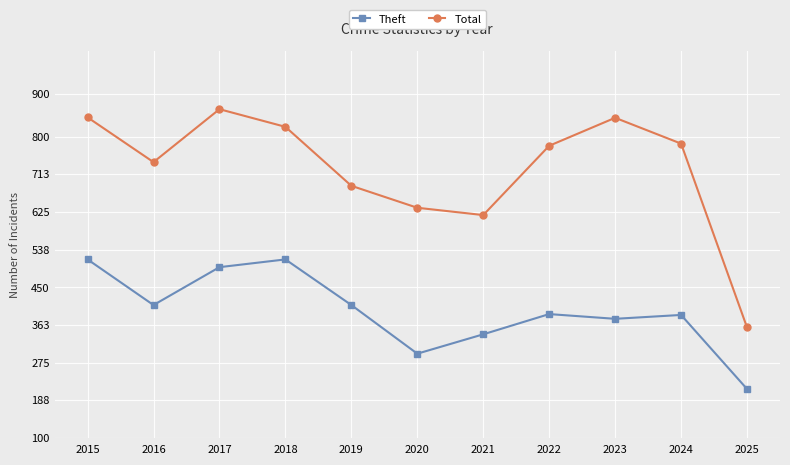

What are all the series names shown in the legend?

Theft, Total